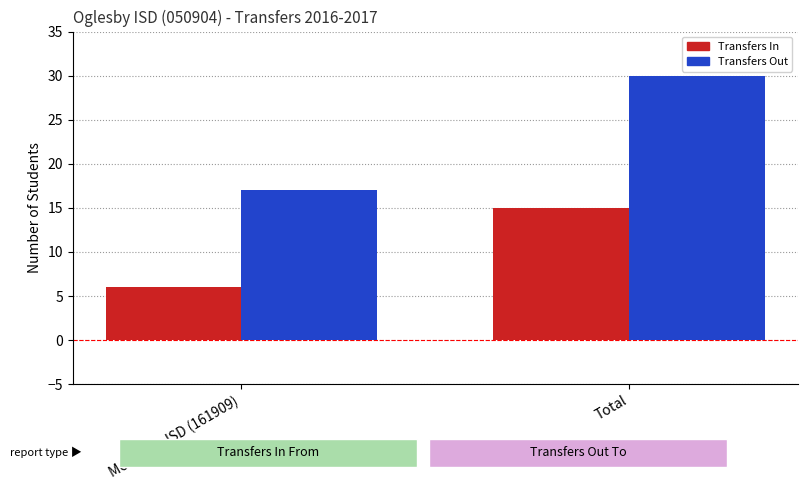

Reading left to right, what are all the values shown in this chart?

Transfers In: 6	15
Transfers Out: 17	30